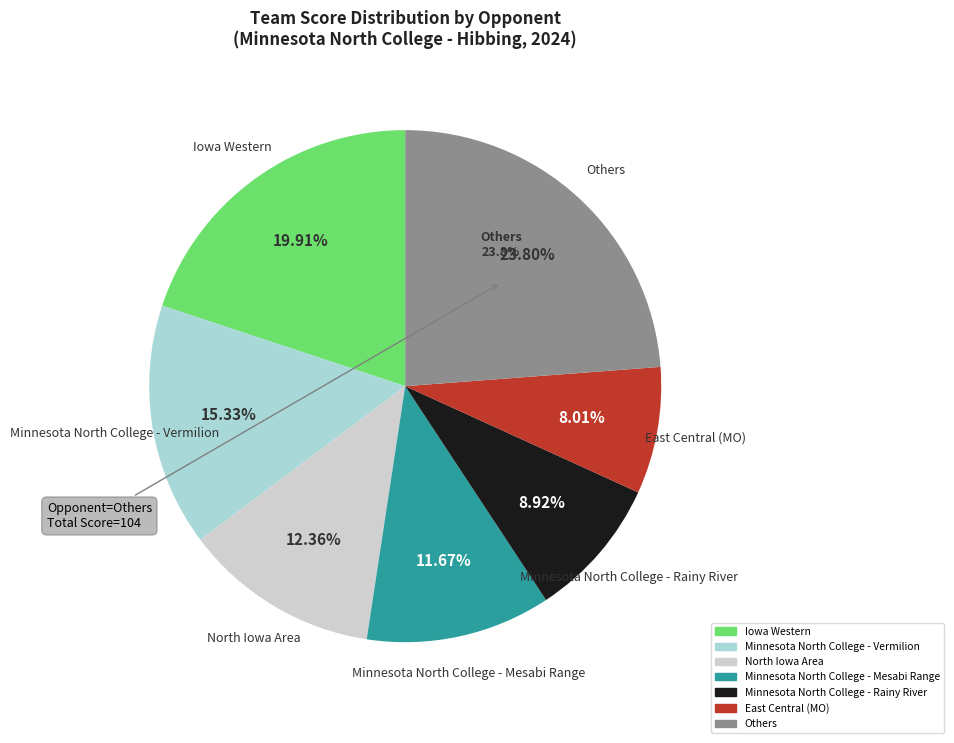

Is there any slice that represents more than half of the pie?

No